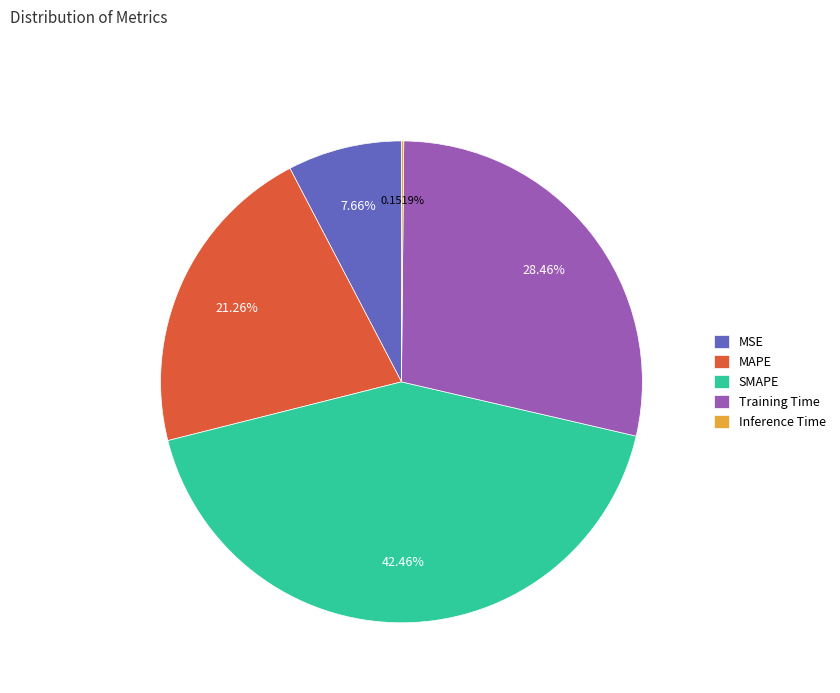

To the nearest percent, what is the average slice percentage?

20%